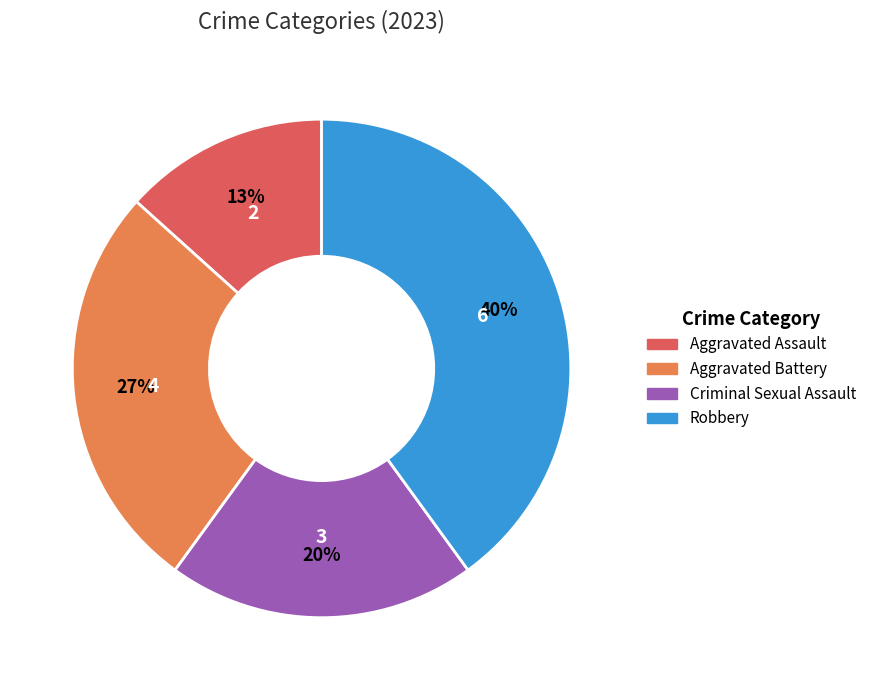

Which category has the smallest portion of the pie?

Aggravated Assault